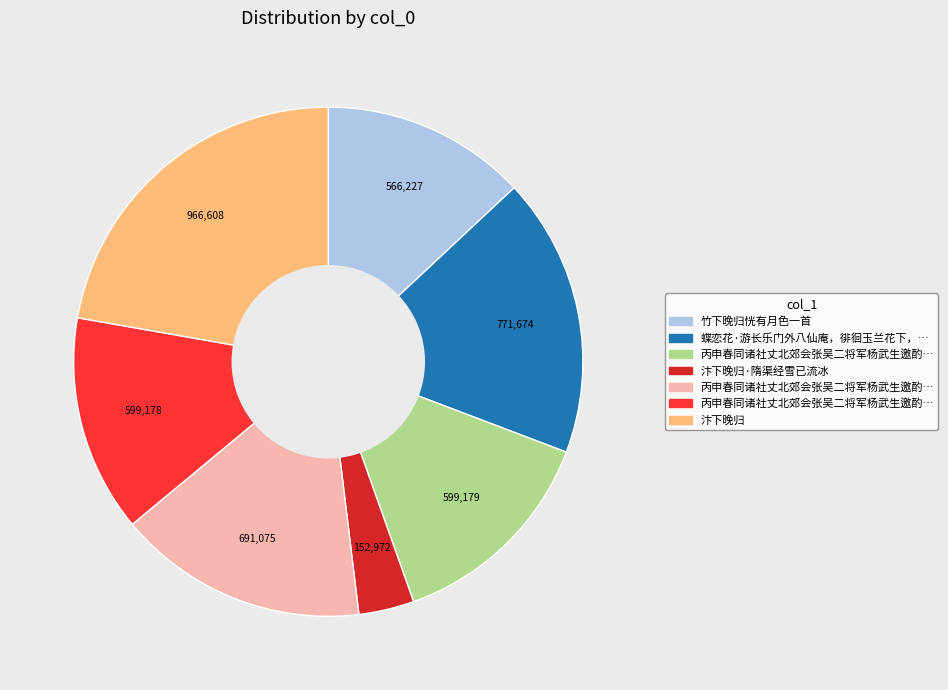

Is there a majority slice in this chart?

No